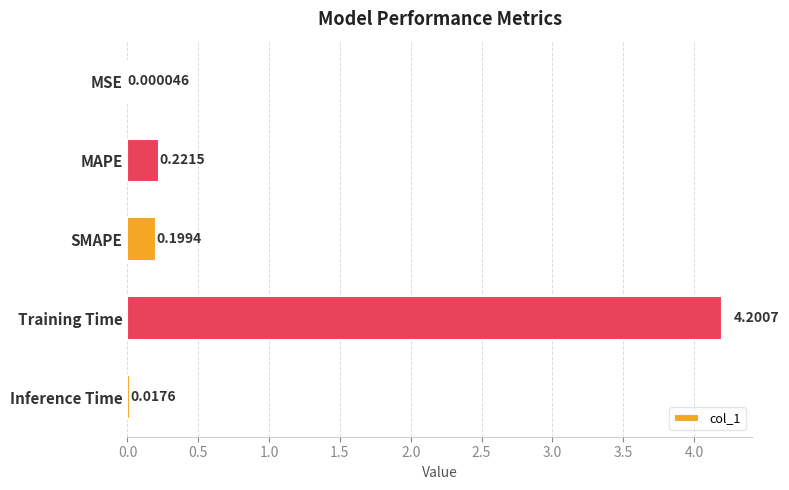

What is the change in value from Training Time to Inference Time?

-4.2